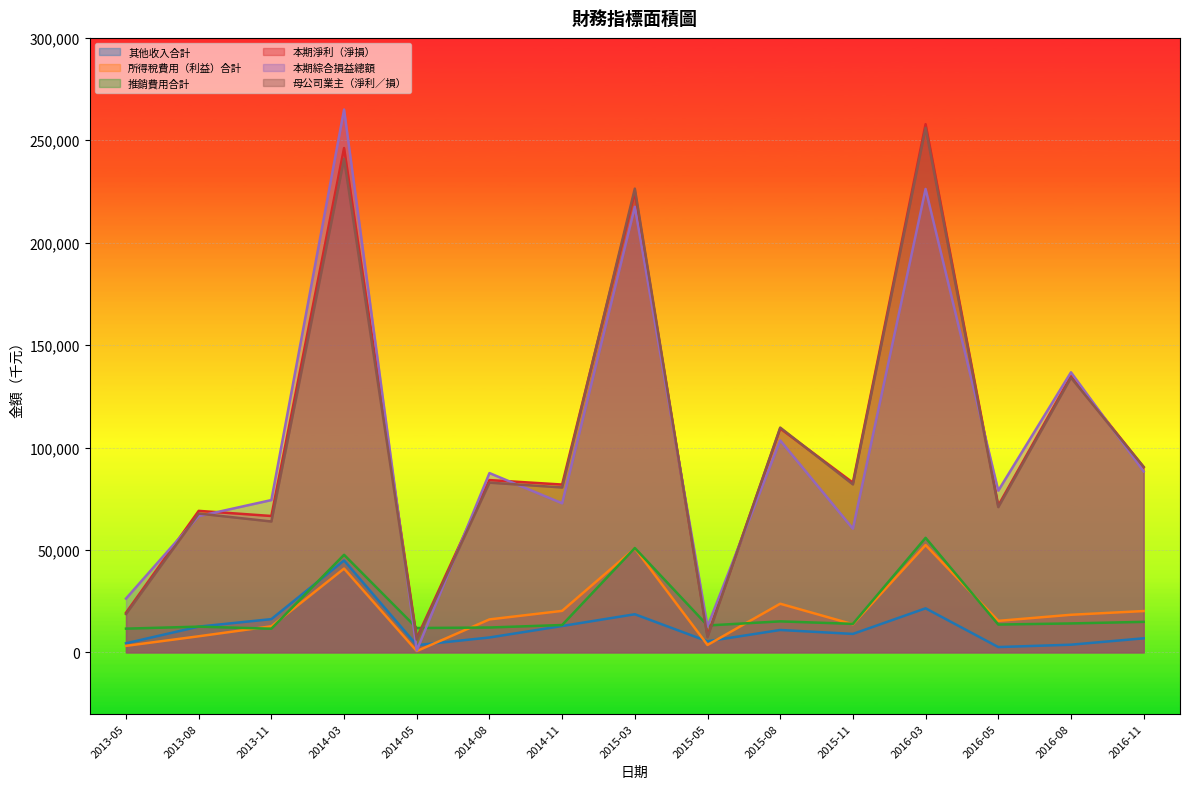

What is the average value of the 本期淨利（淨損） series?

103585